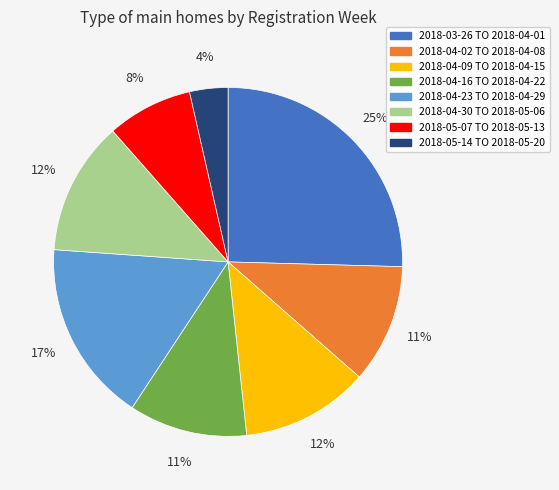

Which has a higher value, 2018-03-26 TO 2018-04-01 or 2018-05-14 TO 2018-05-20?

2018-03-26 TO 2018-04-01